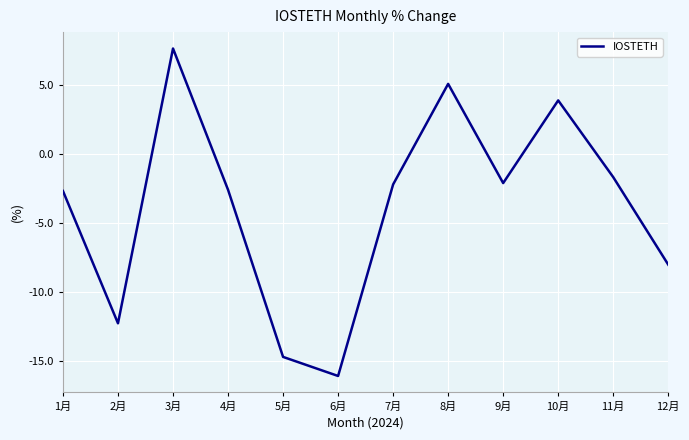

The value at 3月 is 7.6. True or false?

True